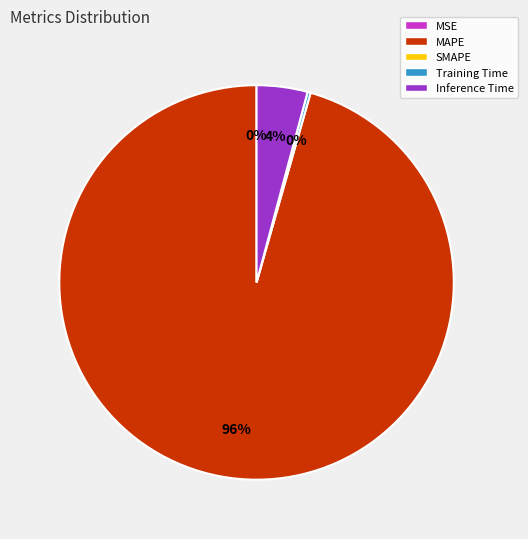

To the nearest percent, what is the combined percentage of MAPE and Inference Time?

100%